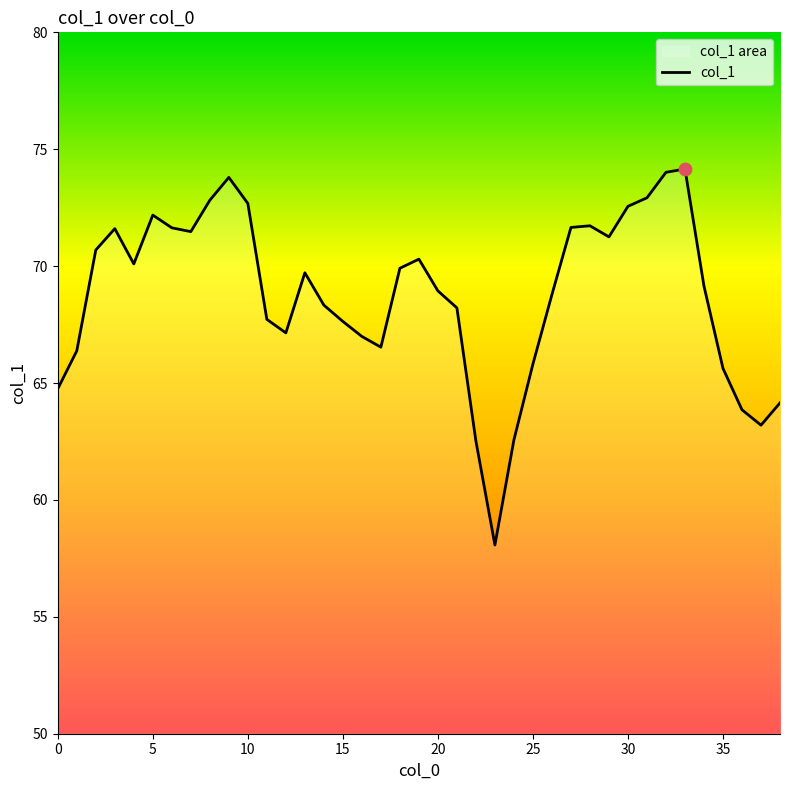

Between 21 and 33, which is larger?

33